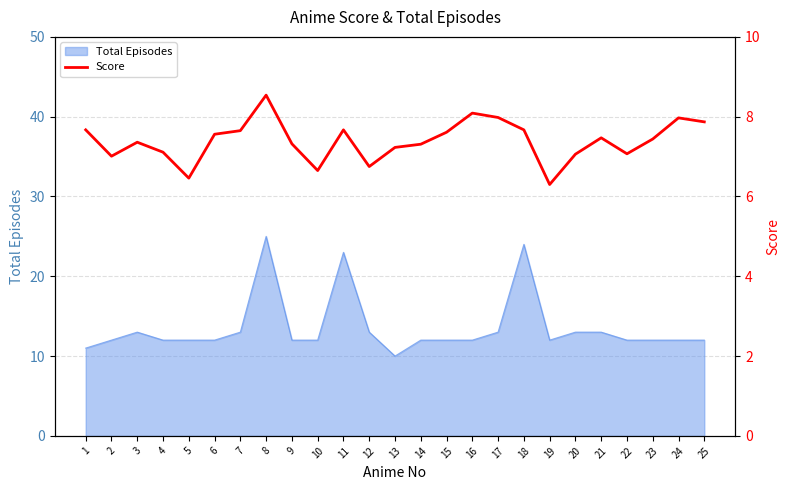

Does the chart have visible grid lines?

Yes